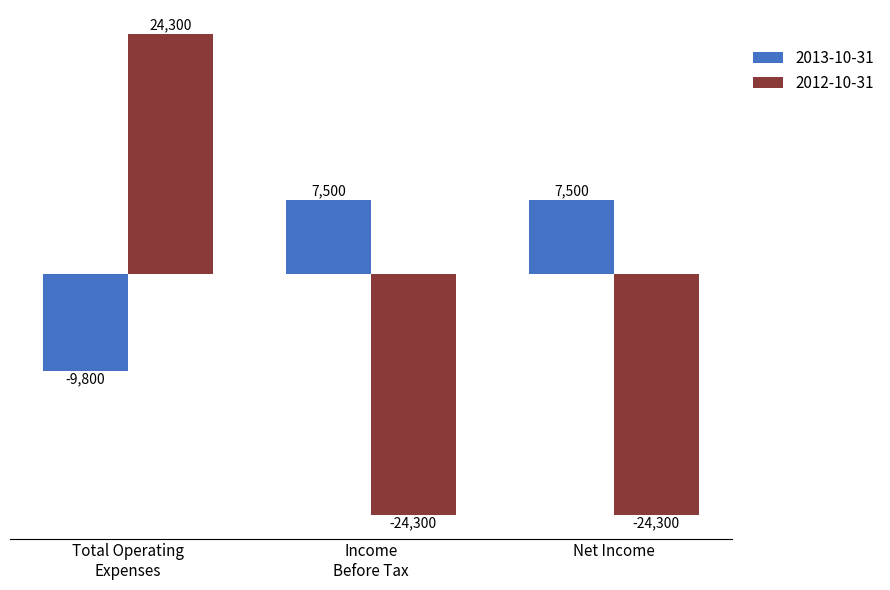

What is the minimum value shown in the chart?

-24300